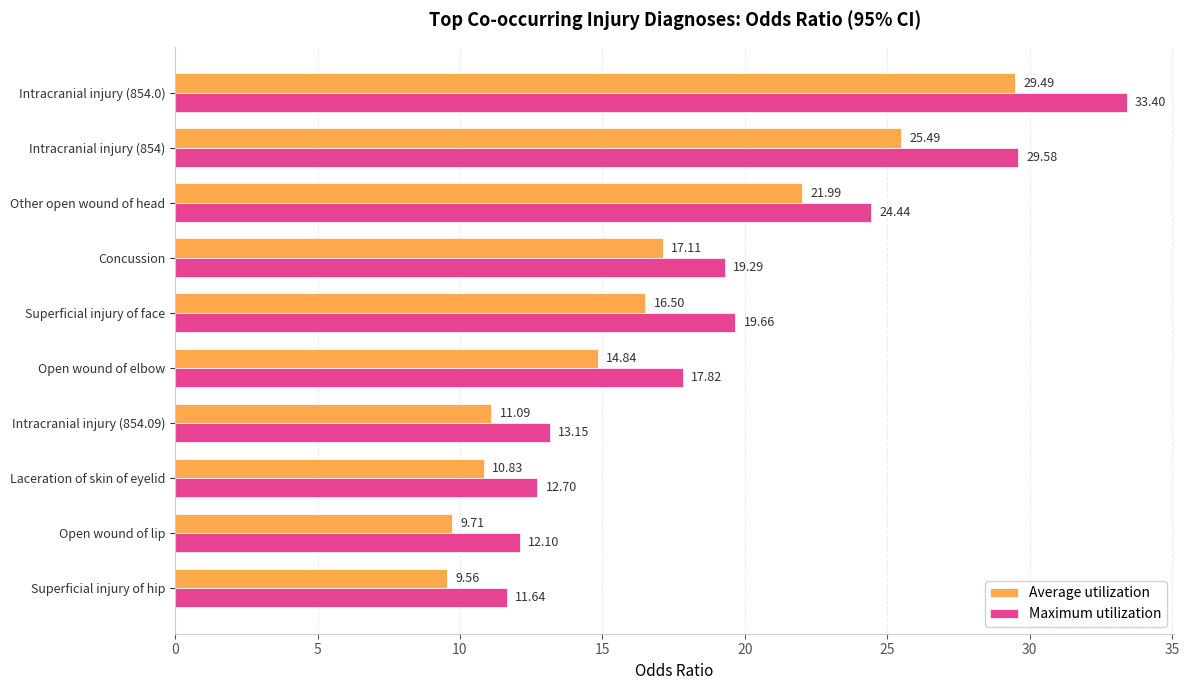

List the series in order of their peak value, highest first.

Maximum utilization, Average utilization